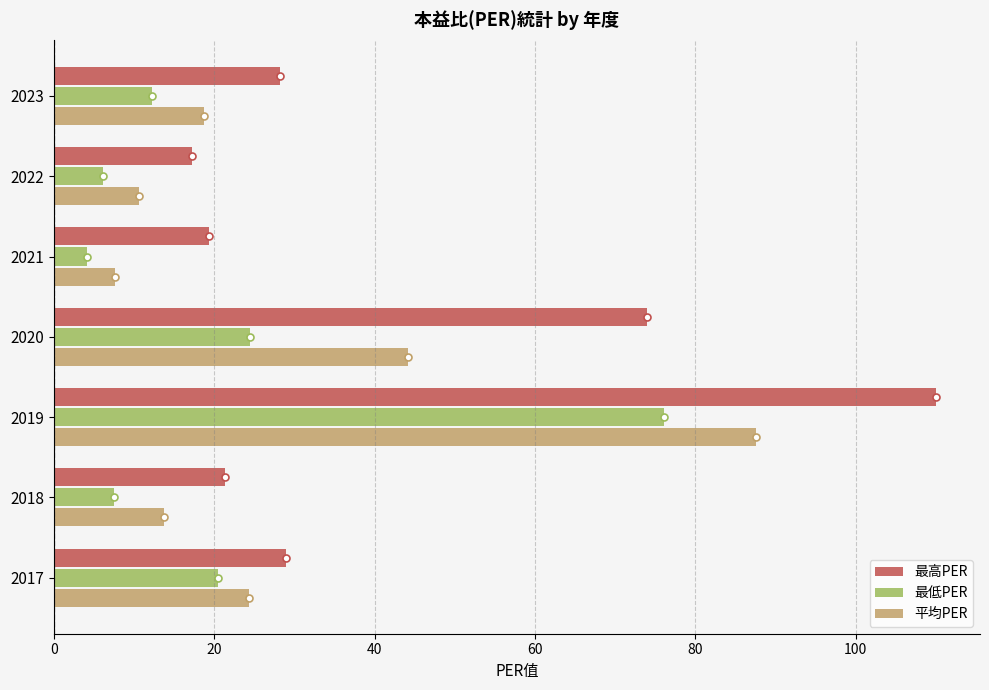

Where is 最高PER nearest to the value 63?

2020